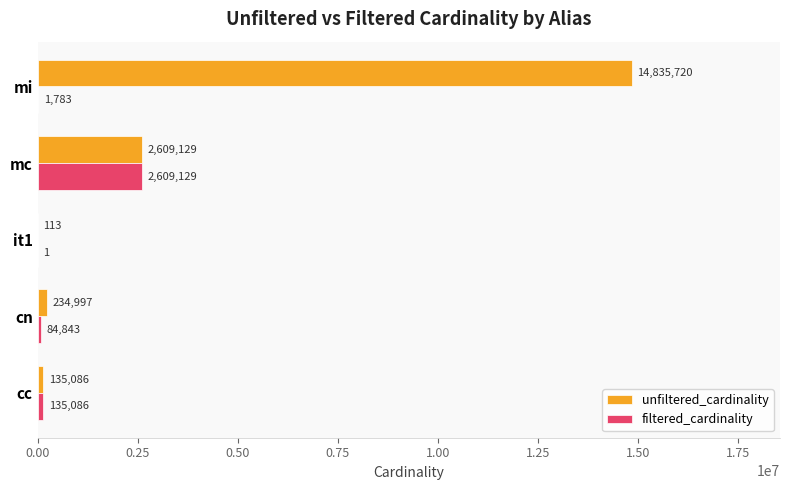

Where is unfiltered_cardinality nearest to the value 7417916?

mc